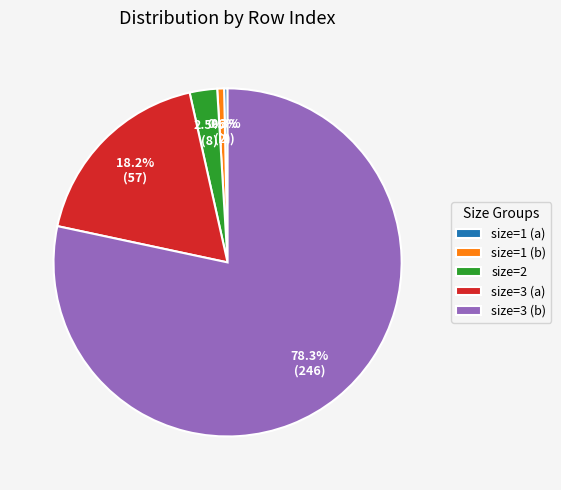

Approximately how many times larger is the value at size=3 (a) compared to size=1 (b)?

28.5